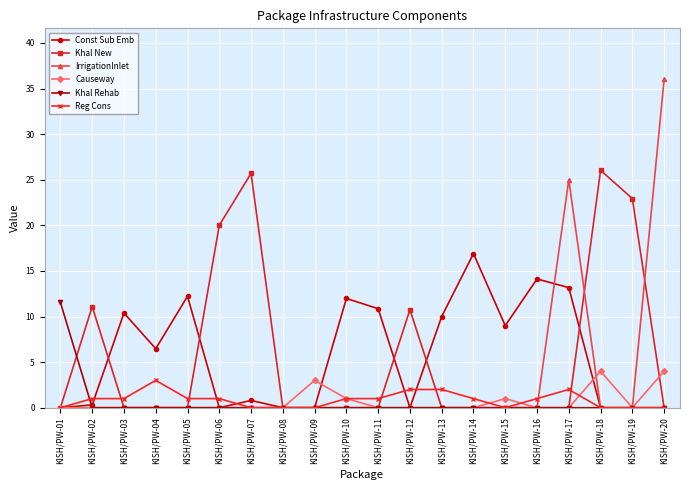

How many series are shown in this chart?

6